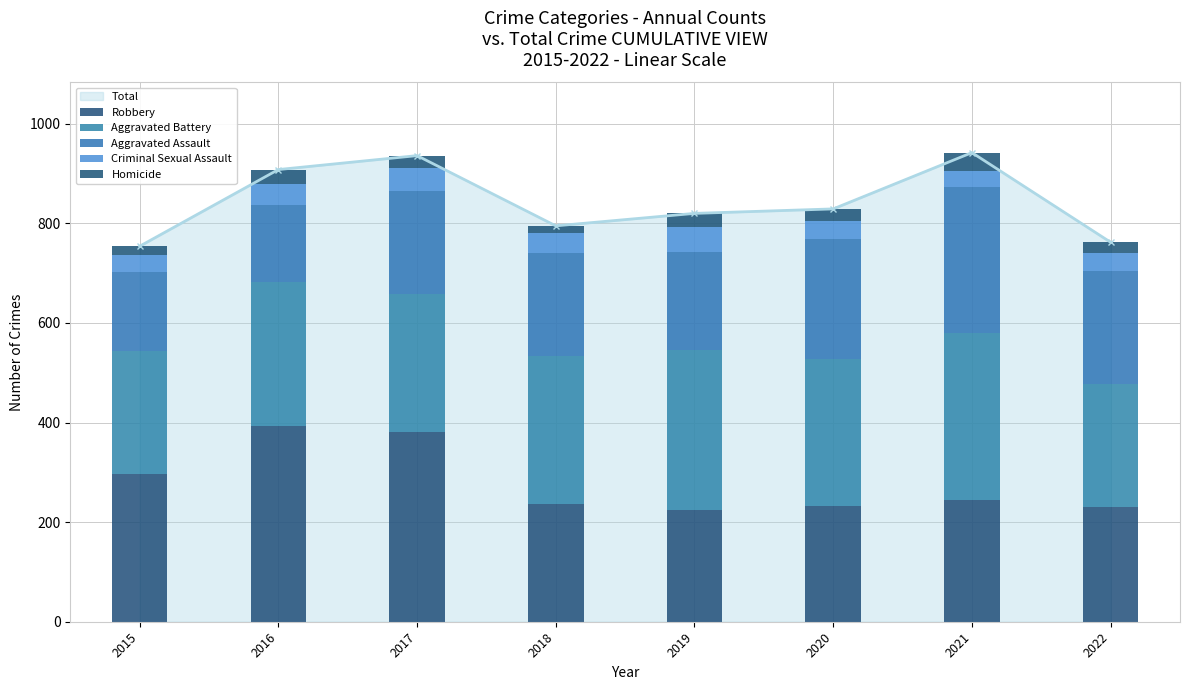

Is the value of Aggravated Battery at 2019 greater than the value of Robbery at 2021?

Yes